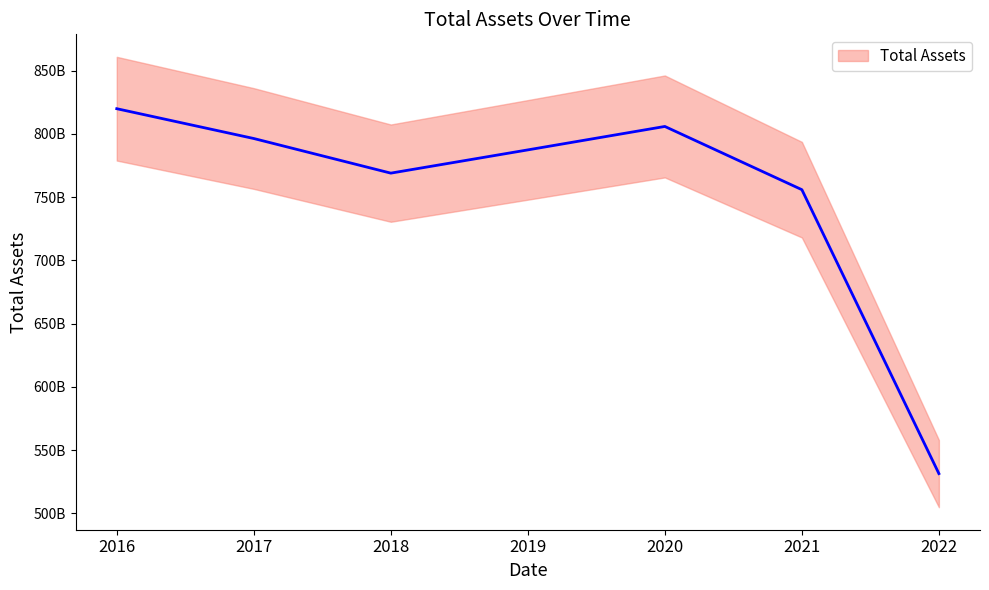

True or false: the data shows 1101113726693 at 2018.

False